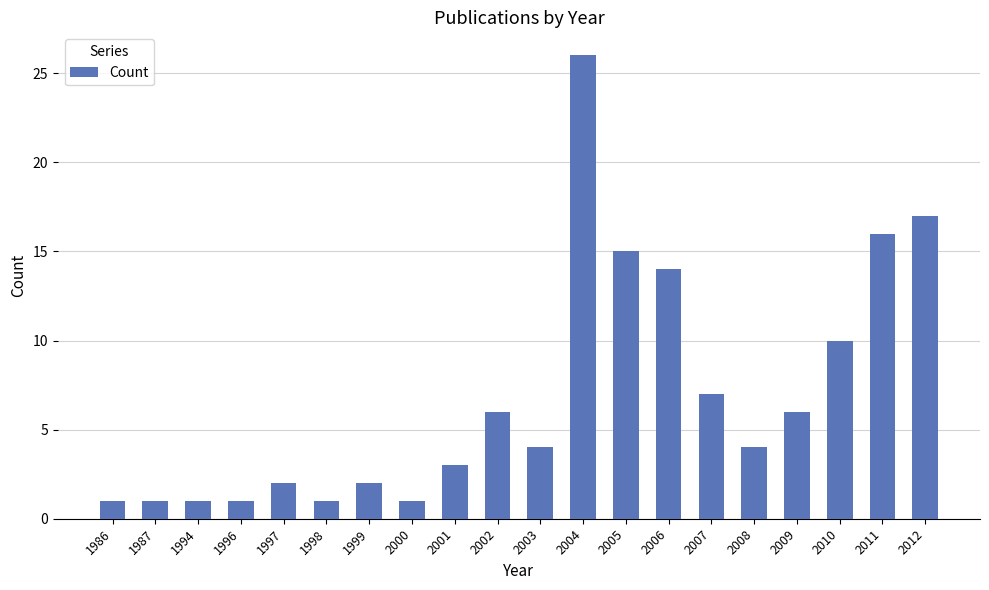

Between 2000 and 2008, which is larger?

2008